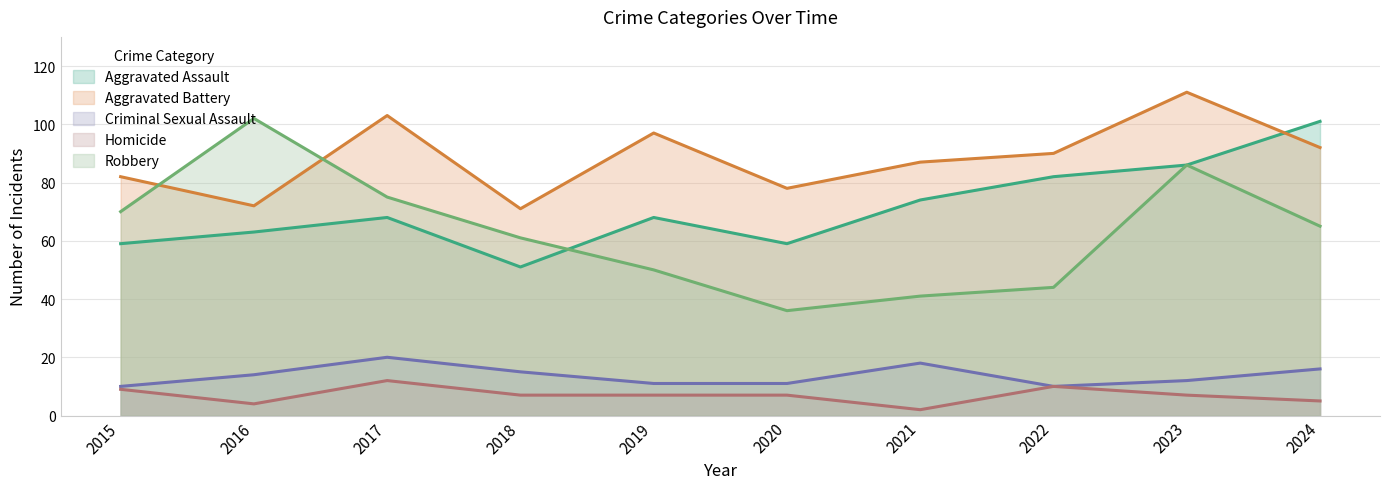

At 2015, list the series in order from largest to smallest.

Aggravated Battery, Robbery, Aggravated Assault, Criminal Sexual Assault, Homicide